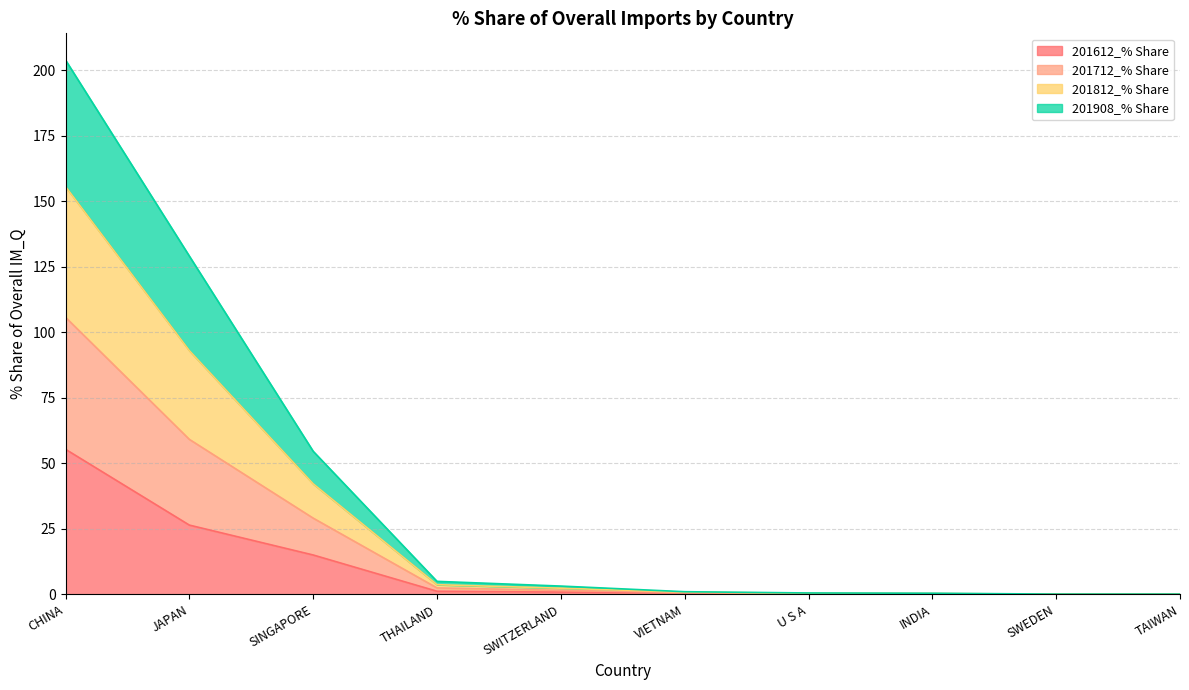

What is the greatest value displayed?

203.9